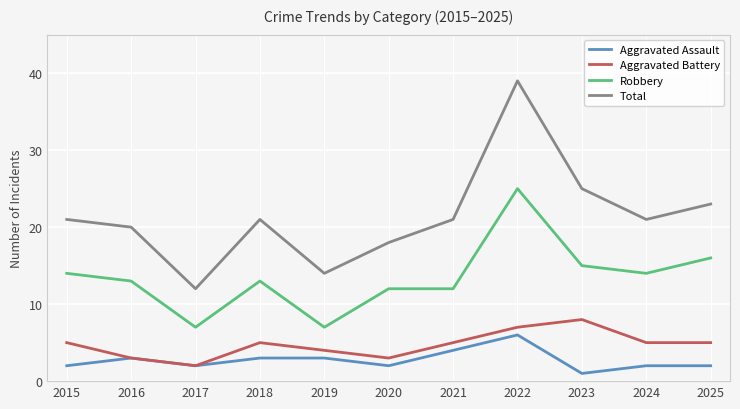

Count the number of categories in the chart.

11